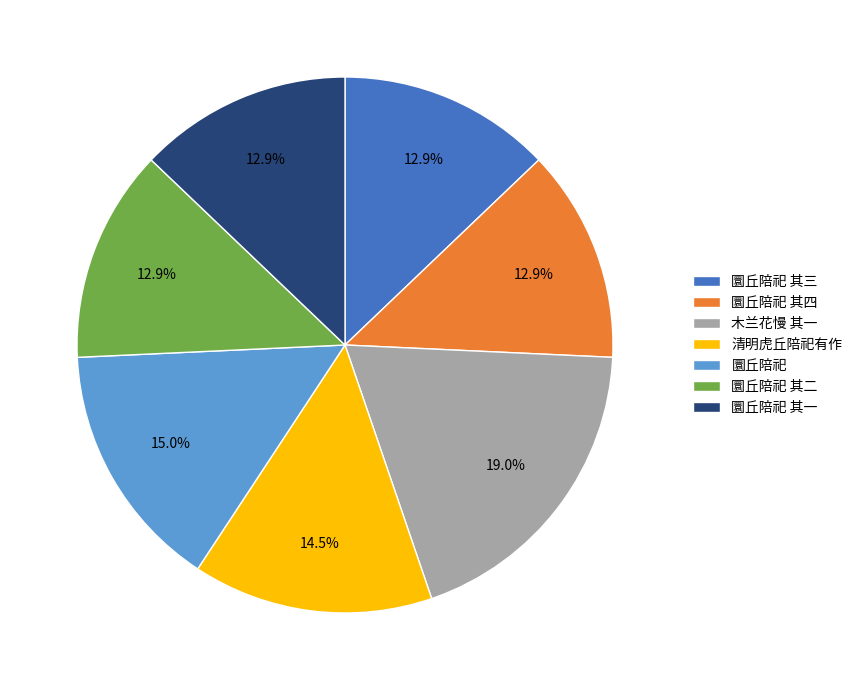

Does any single category account for the majority?

No